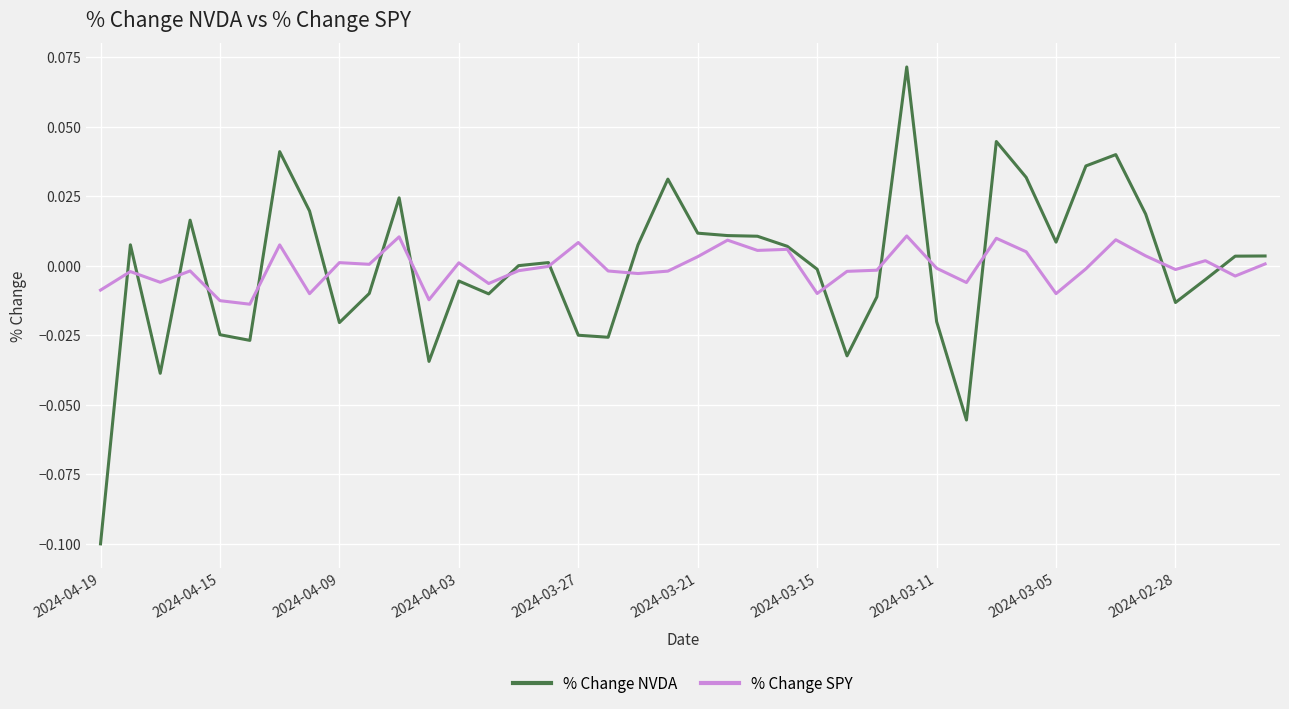

Rank the series by their maximum value, from highest to lowest.

% Change NVDA, % Change SPY